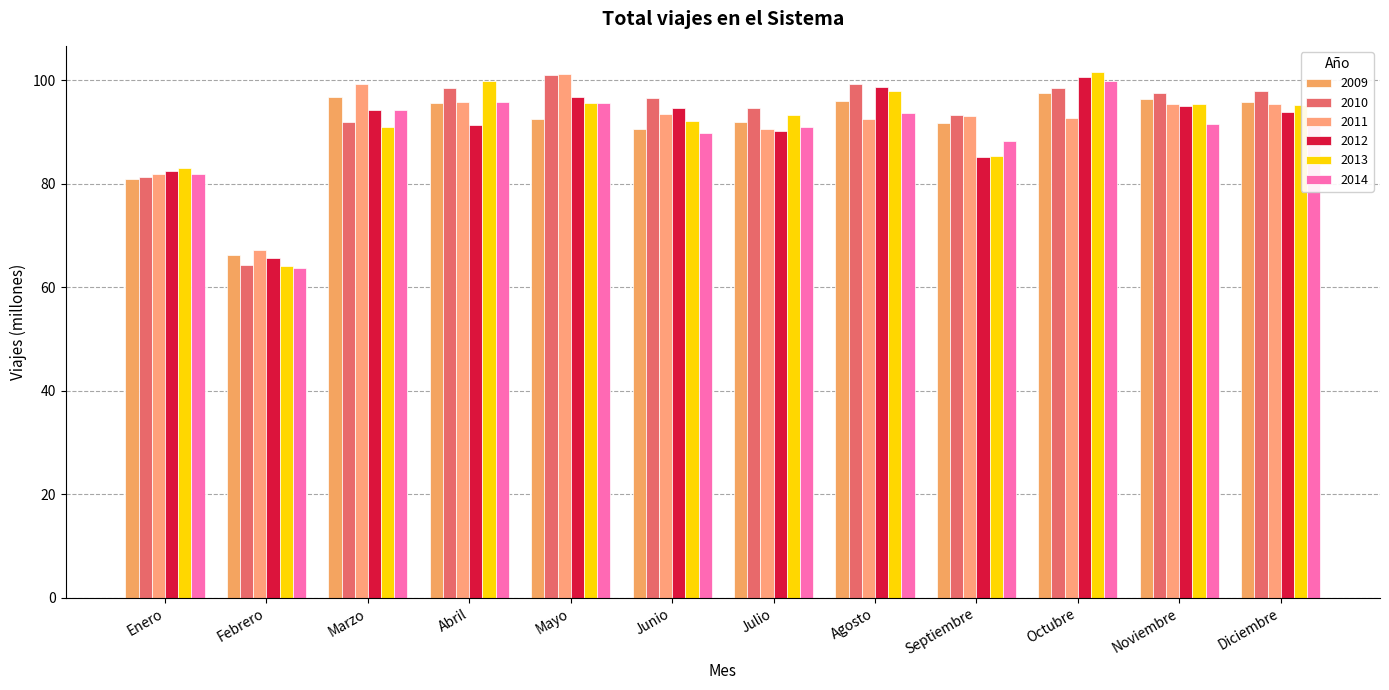

What position from the right is Abril?

9